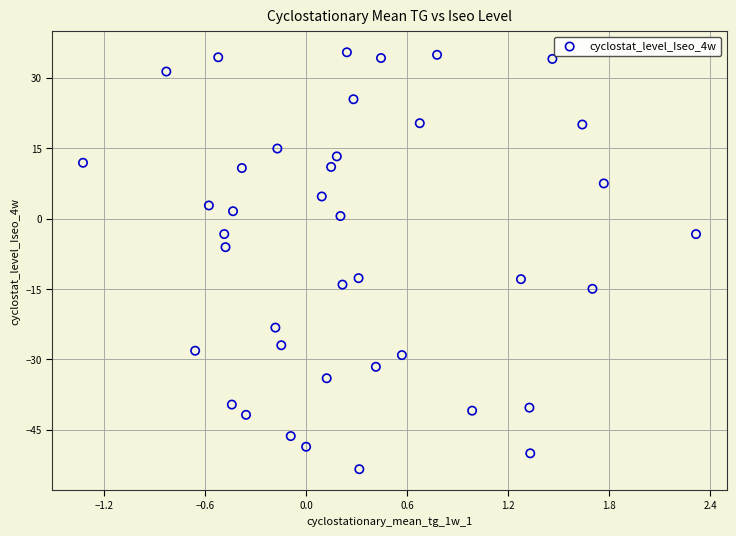

What is the range of X values (max minus min)?

3.6